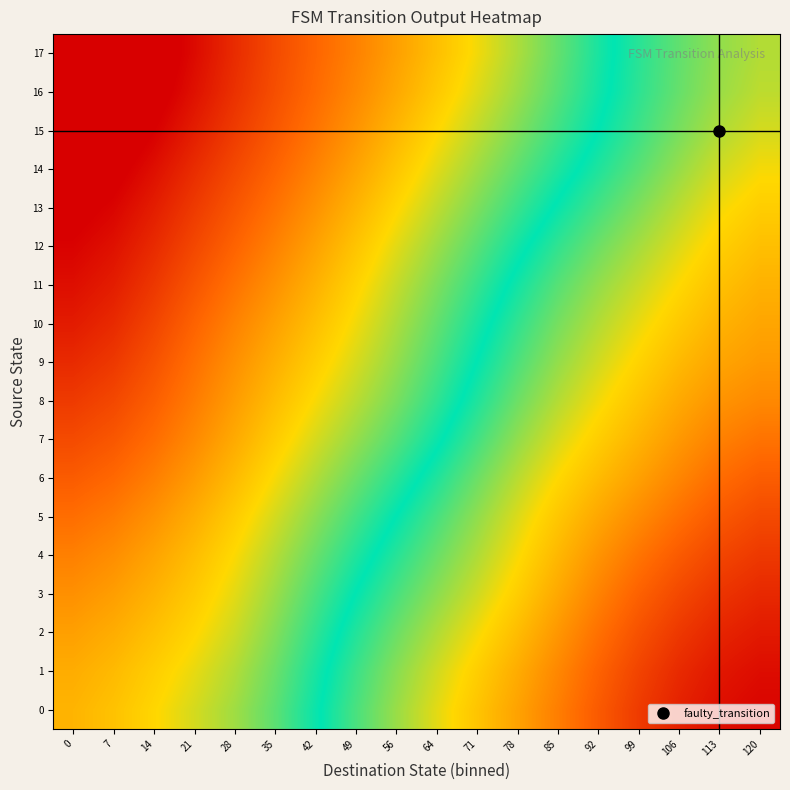

List the series in order of their peak value, highest first.

0, 1, 2, 3, 4, 5, 6, 7, 8, 9, 10, 11, 12, 13, 14, 15, 16, 17